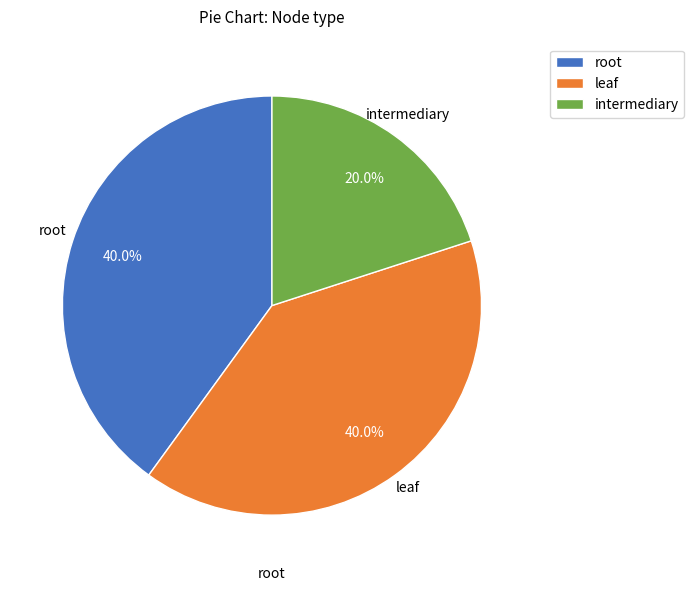

Does leaf represent more than half of the total?

No